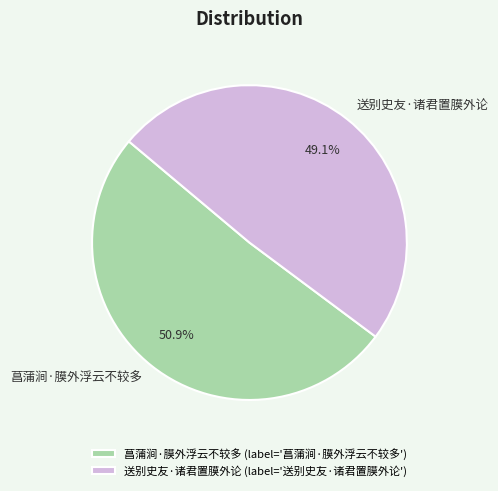

To the nearest percent, what is the combined percentage of 菖蒲涧·膜外浮云不较多 and 送别史友·诸君置膜外论?

100%